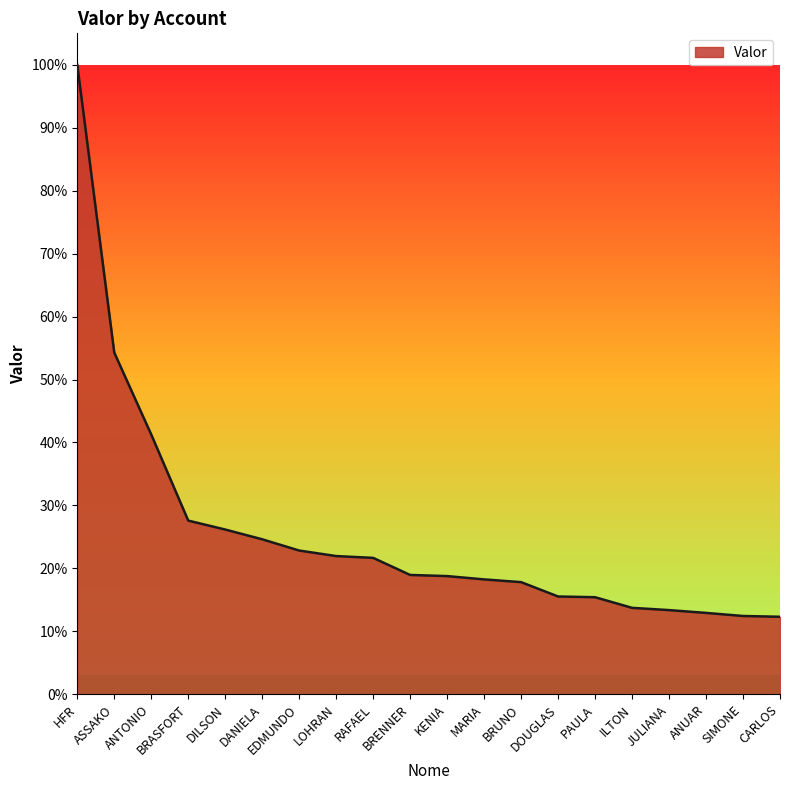

List the labels in order of value, largest first.

HFR, ASSAKO, ANTONIO, BRASFORT, DILSON, DANIELA, EDMUNDO, LOHRAN, RAFAEL, BRENNER, KENIA, MARIA, BRUNO, DOUGLAS, PAULA, ILTON, JULIANA, ANUAR, SIMONE, CARLOS